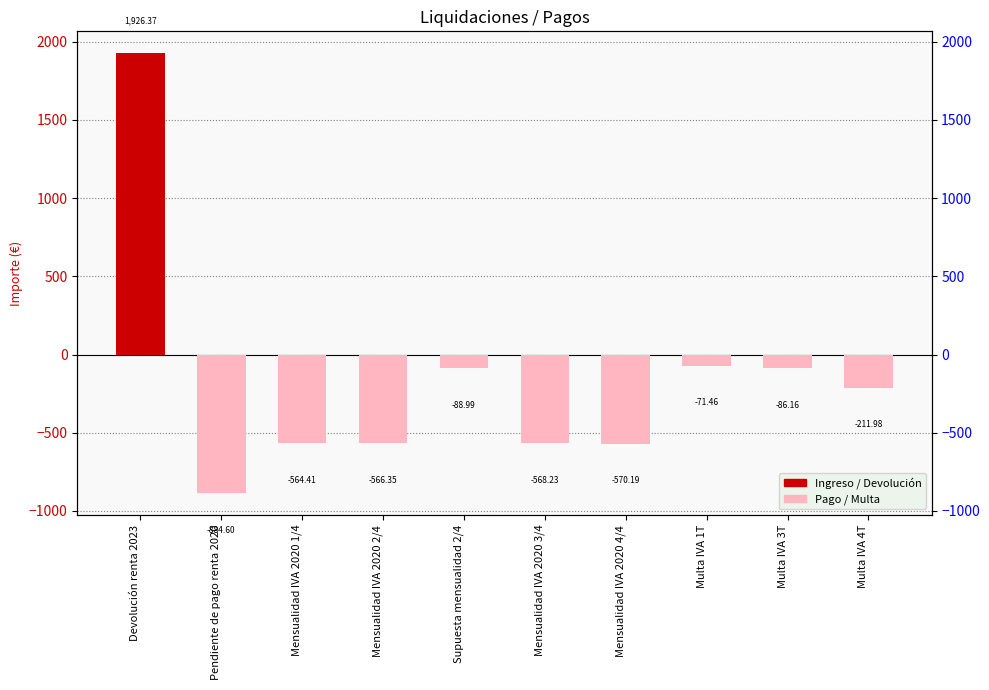

The chart shows a value of -86.2 at Multa IVA 3T. True or false?

True